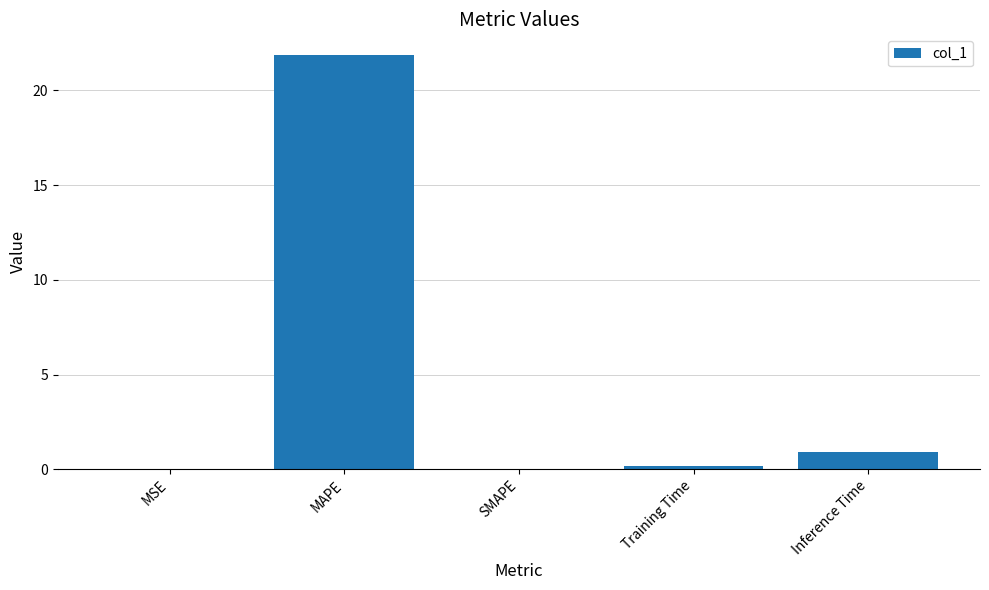

The chart shows a value of 0.0 at SMAPE. True or false?

True